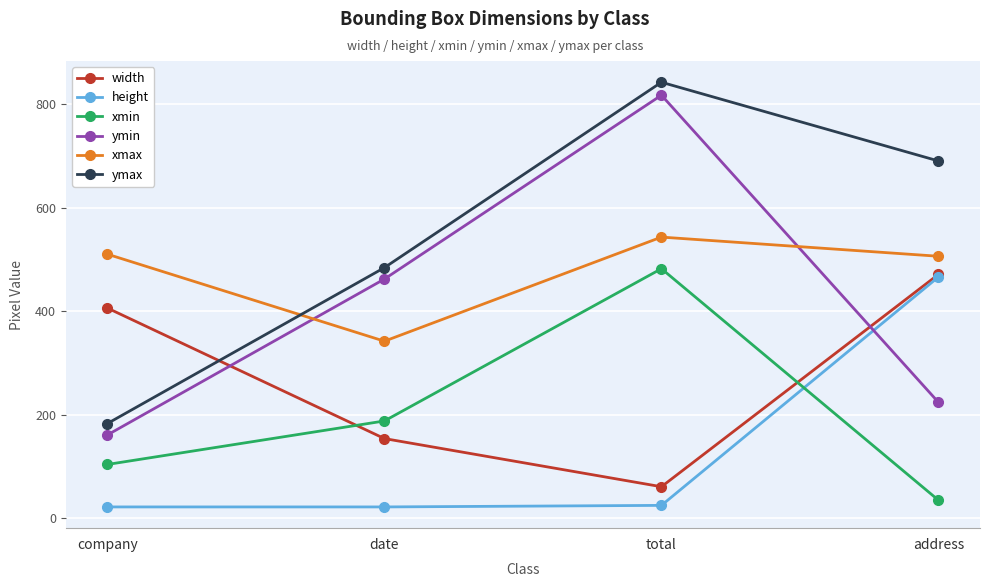

Count the number of categories in the chart.

4